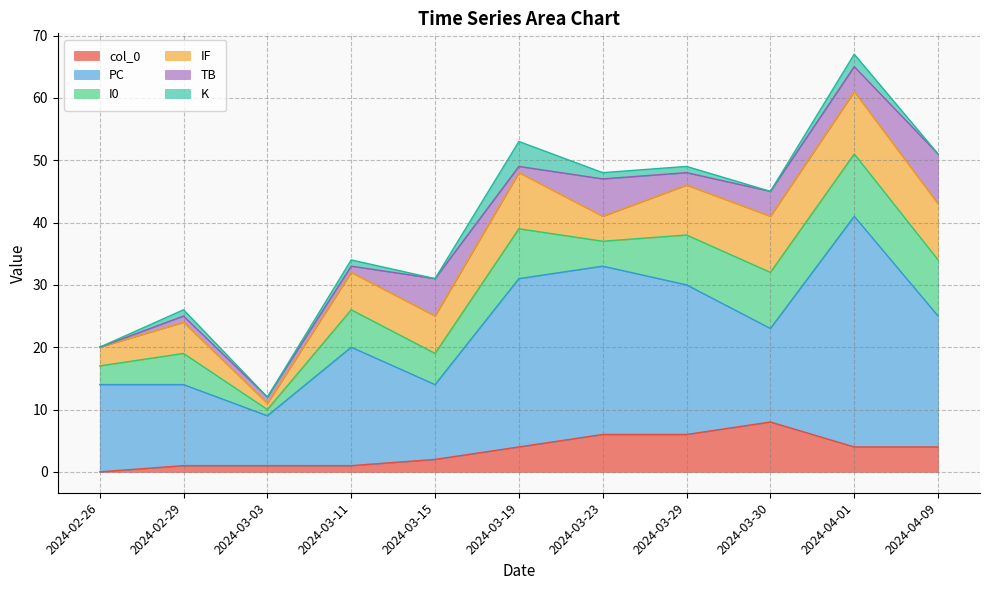

What is the label of the 2nd point from the left?

2024-02-29